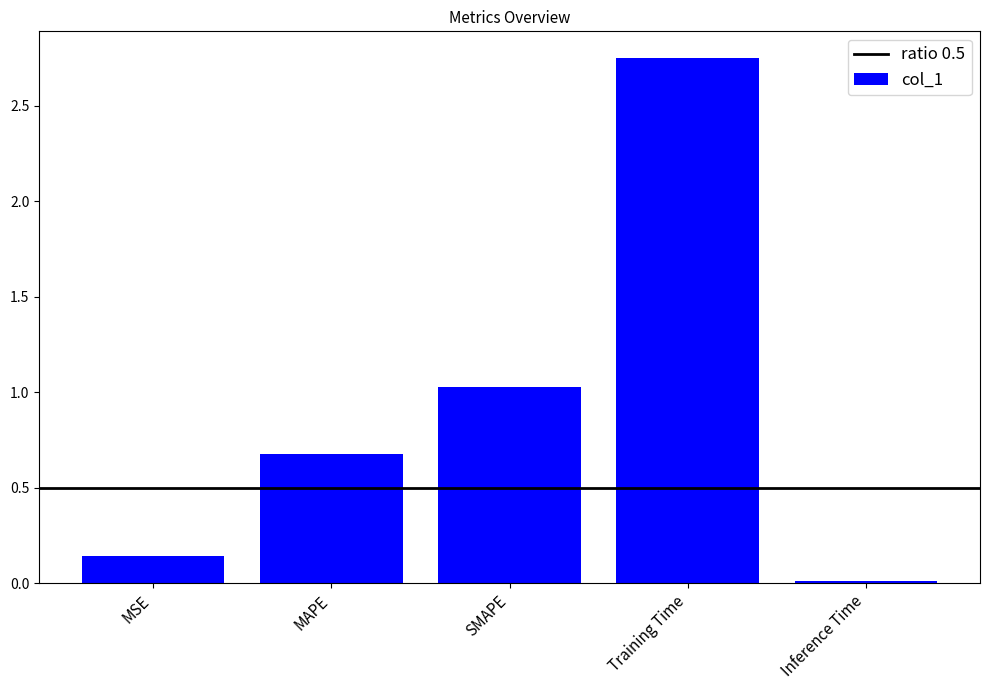

What position from the right is MAPE?

4